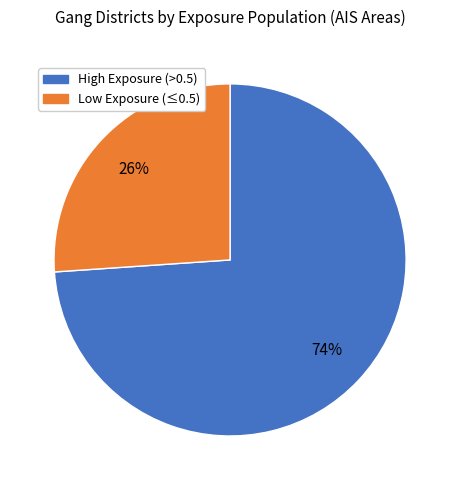

Is there a majority slice in this chart?

Yes